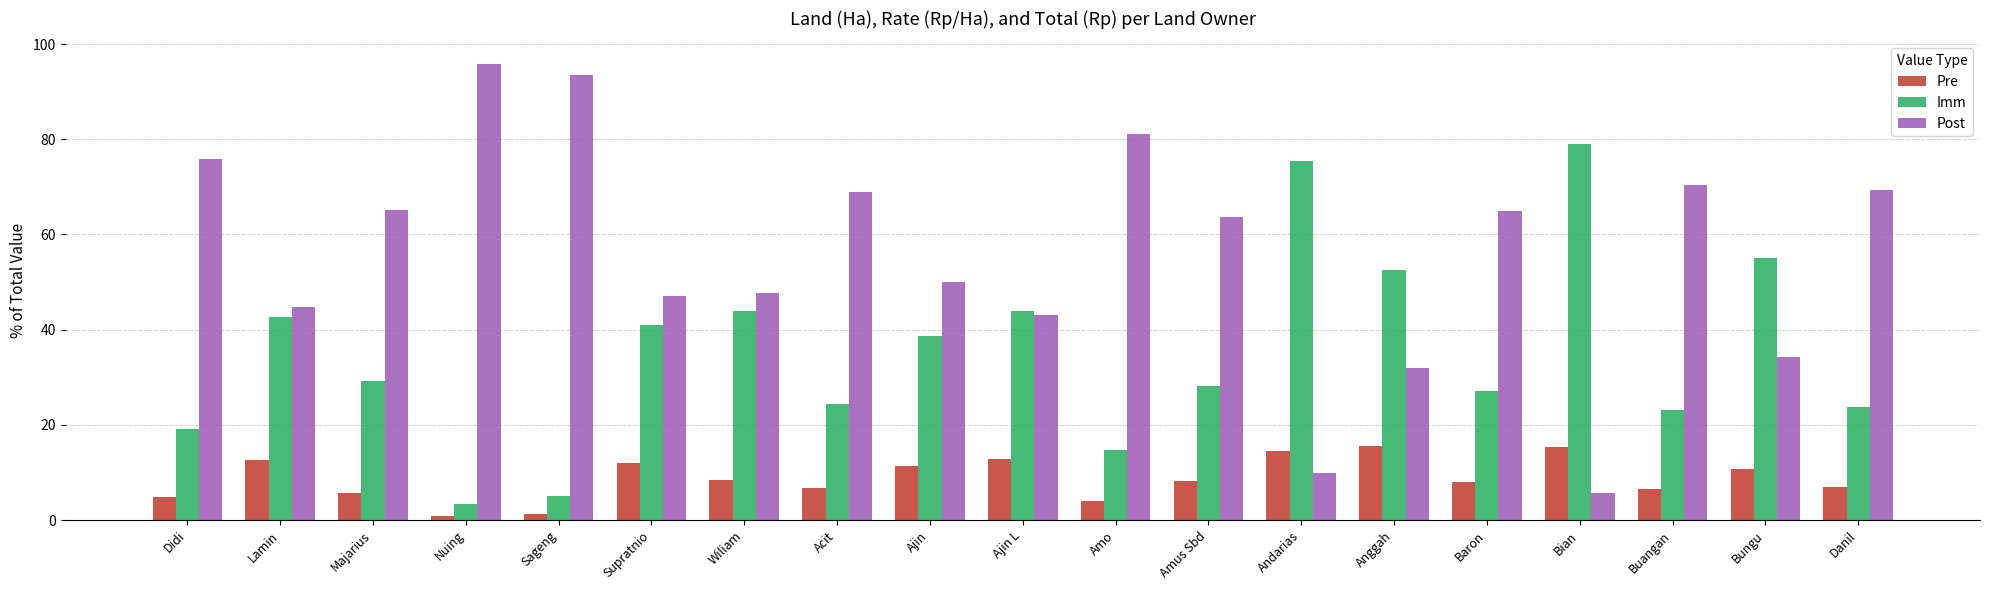

What is the total value across all series at Danil?

100.0